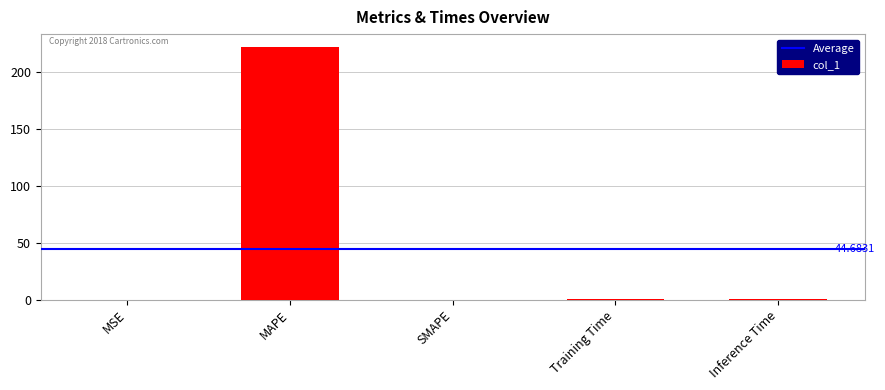

Between Training Time and MAPE, which is larger?

MAPE